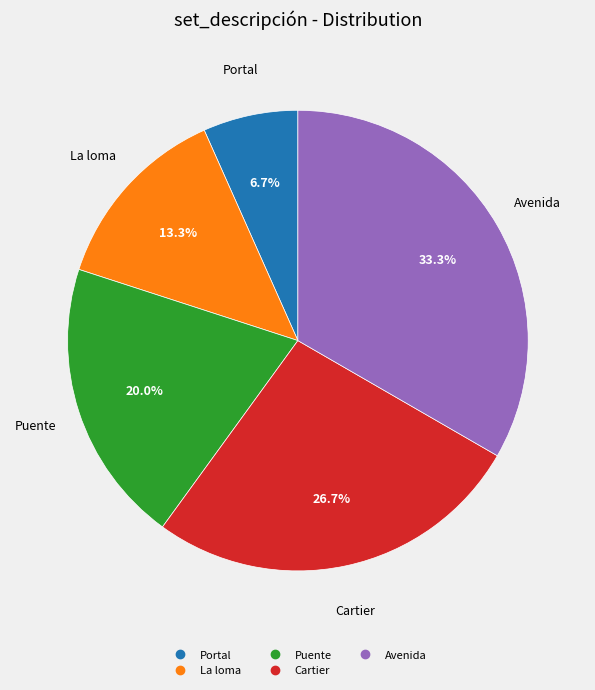

Between Avenida and La loma, which is larger?

Avenida